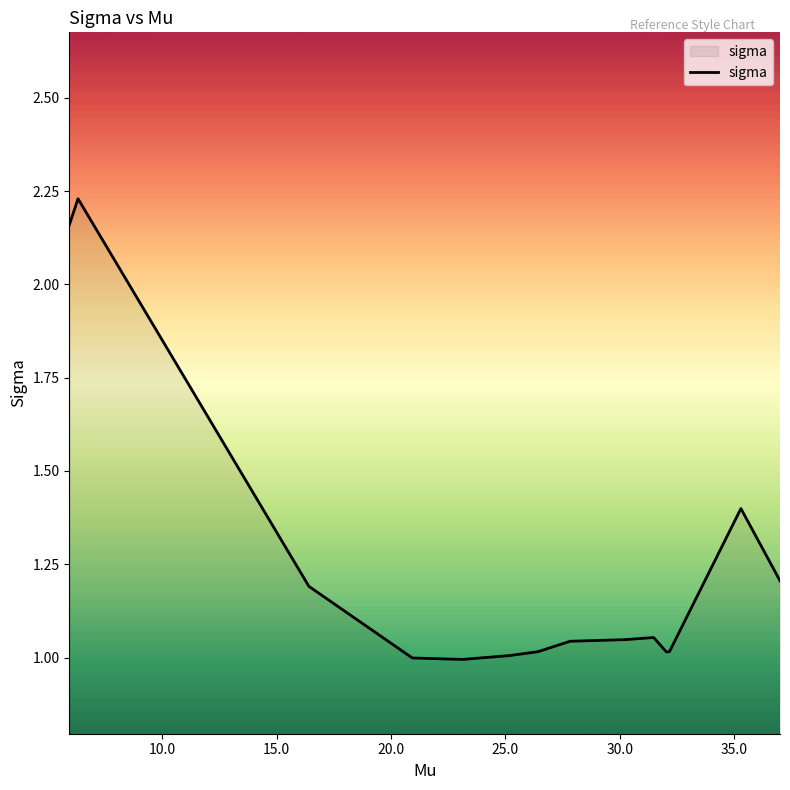

What is the difference between the maximum and minimum values?

1.2